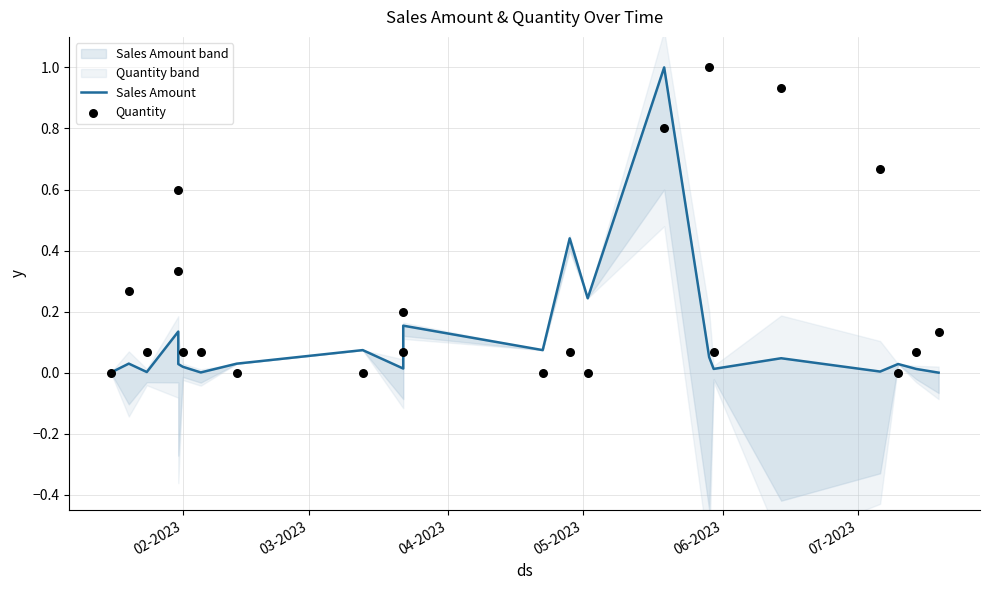

Which series reaches the minimum Y coordinate?

Sales Amount